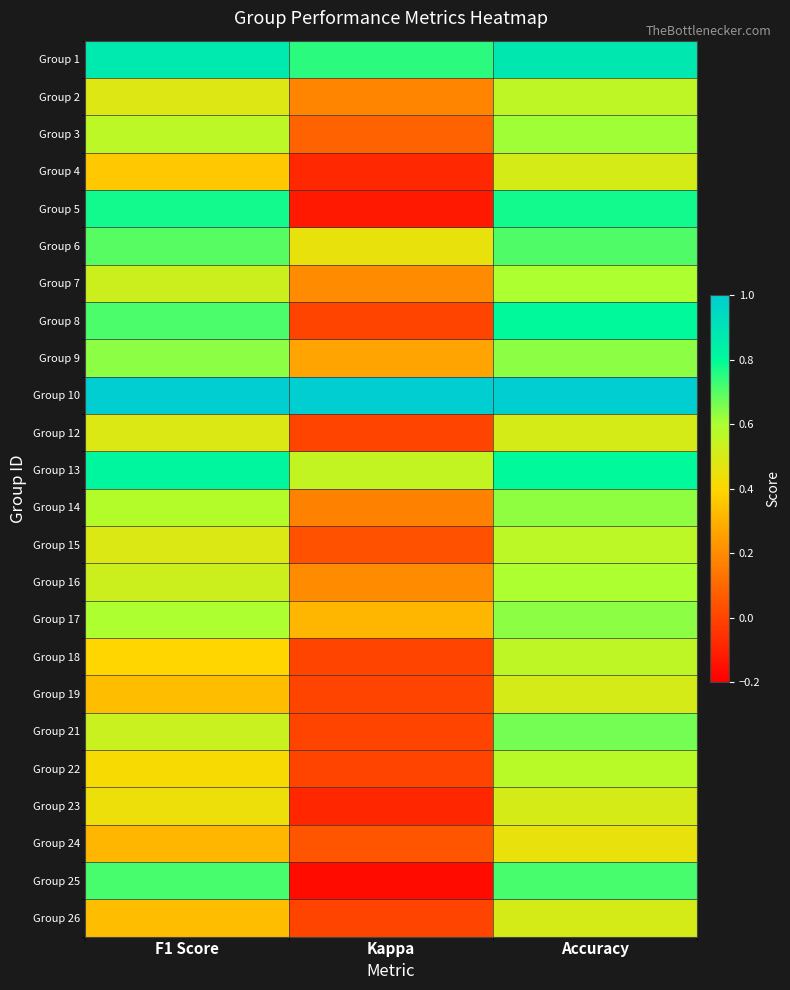

What is the spread (max minus min) of values at Kappa?

1.2